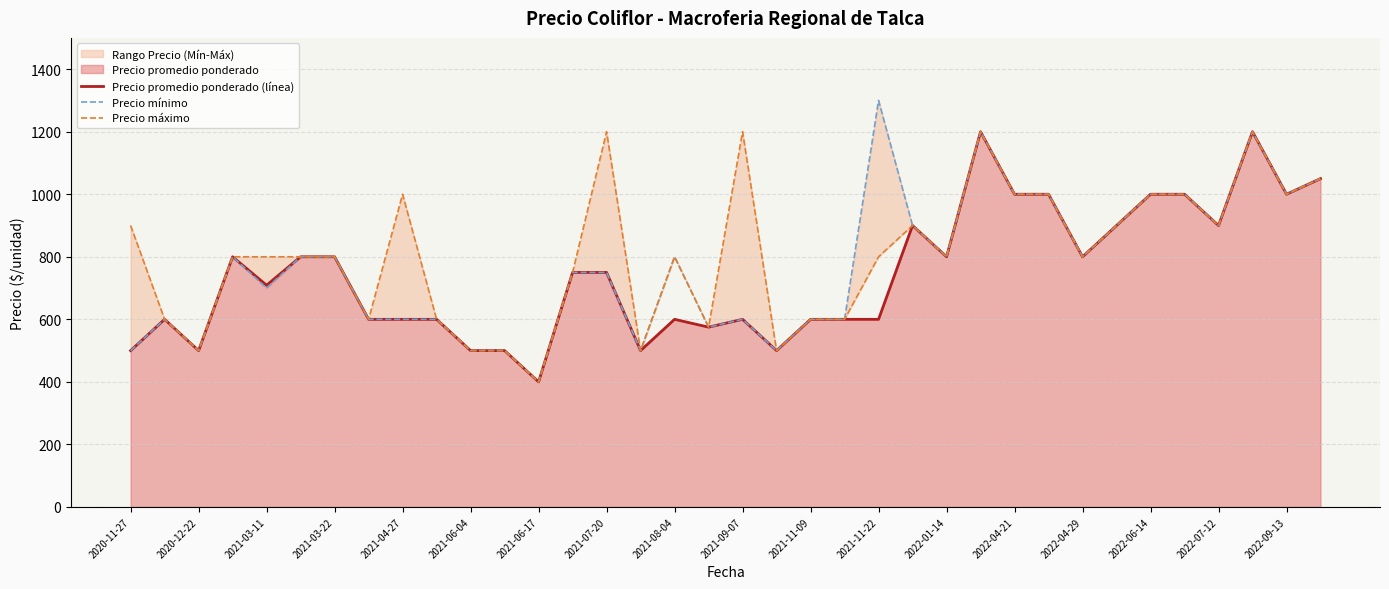

Does the chart display data point markers on the line(s)?

No